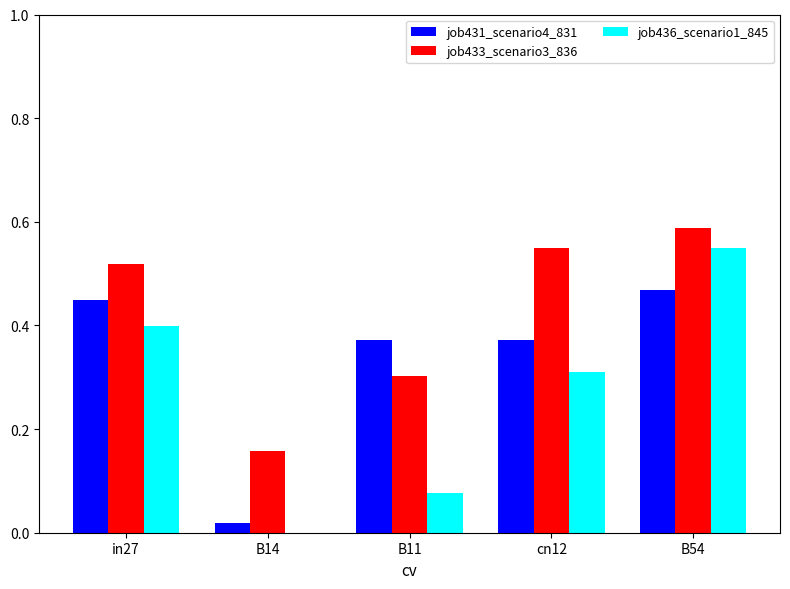

Count the job436_scenario1_845 values in the range 0 to 1.

5